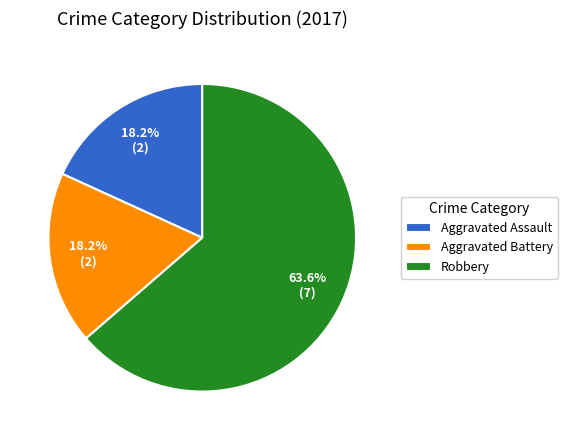

To the nearest percent, what percentage of the pie is Aggravated Assault?

18%